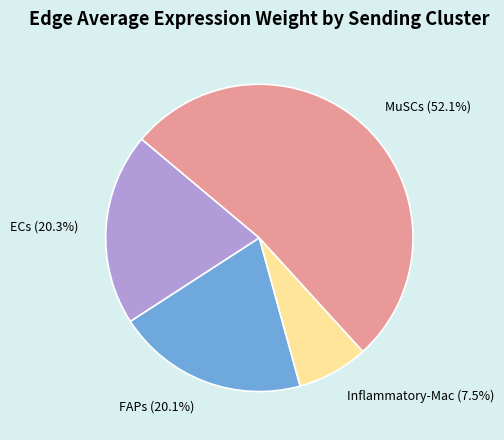

Approximately how many times larger is the value at Inflammatory-Mac (7.5%) compared to ECs (20.3%)?

0.4